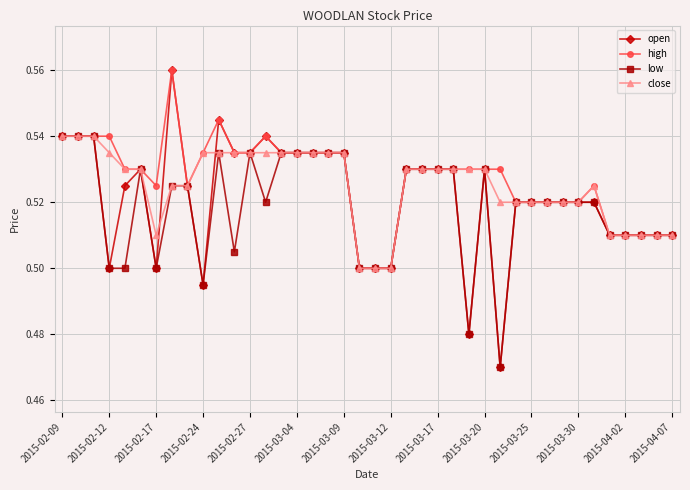

At how many categories does at least one series exceed 0?

40